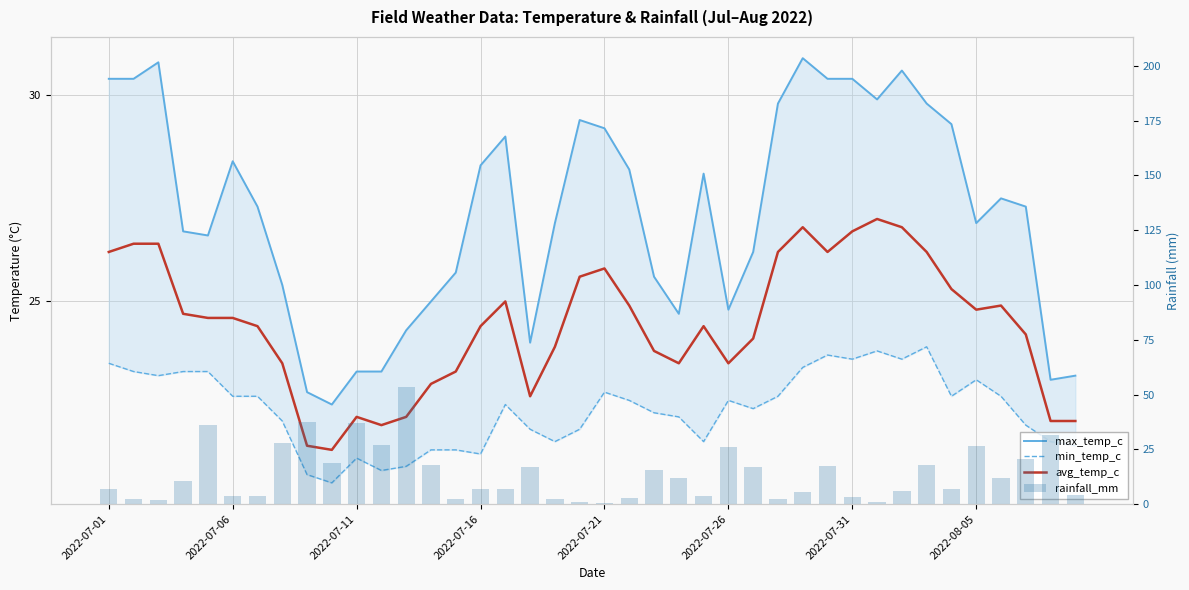

Which series changed the most between 11 and 38?

rainfall_mm